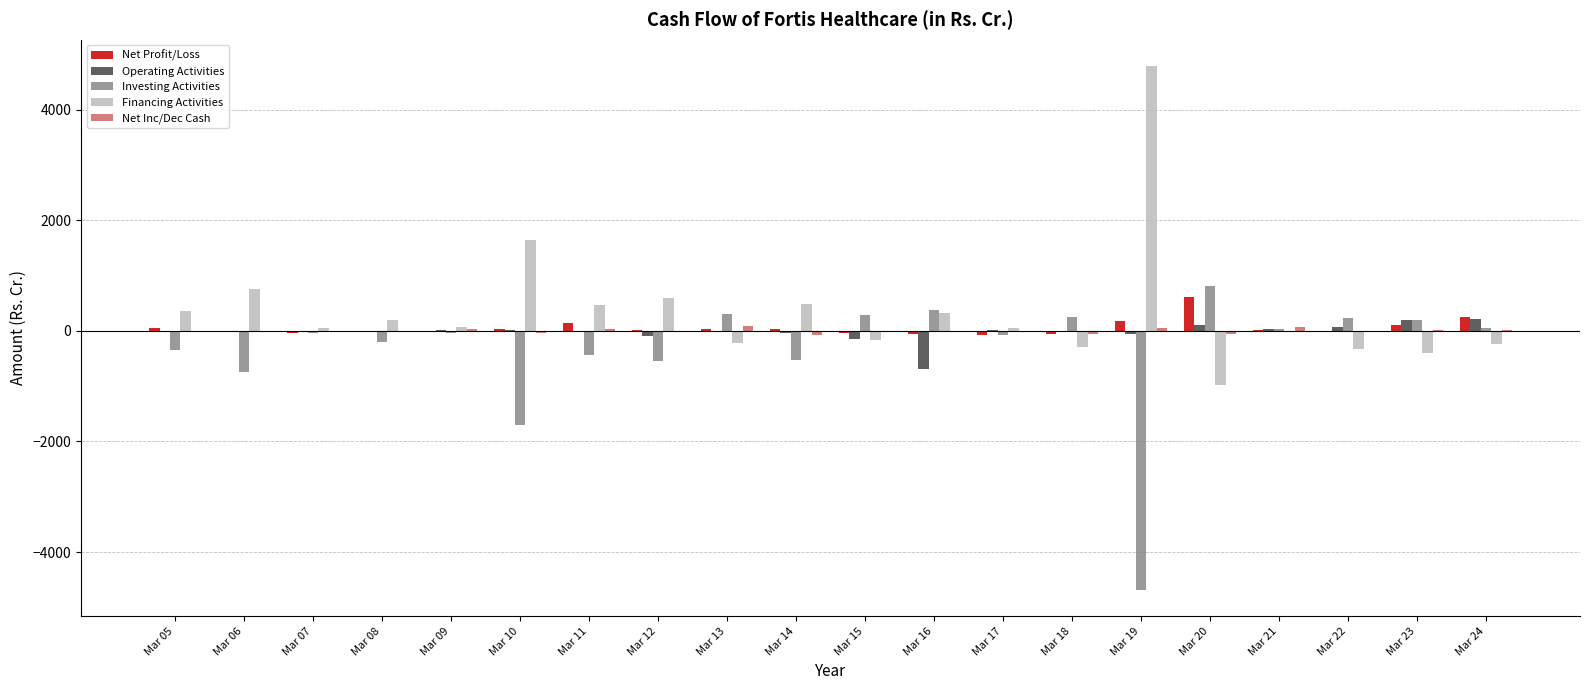

What is the sum of all Operating Activities values?

-406.7